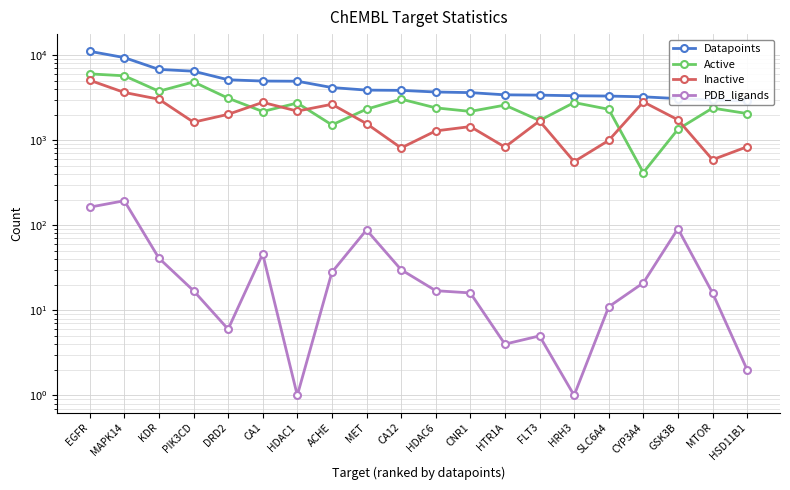

At which category is the sum across all series the highest?

EGFR